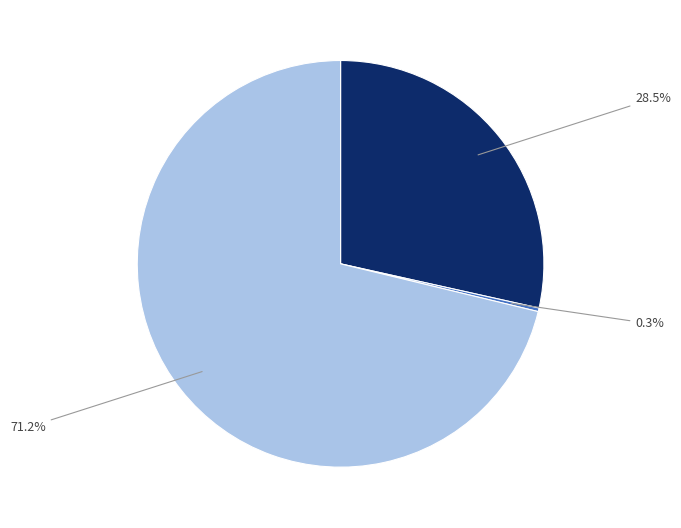

Is there any slice that represents more than half of the pie?

Yes